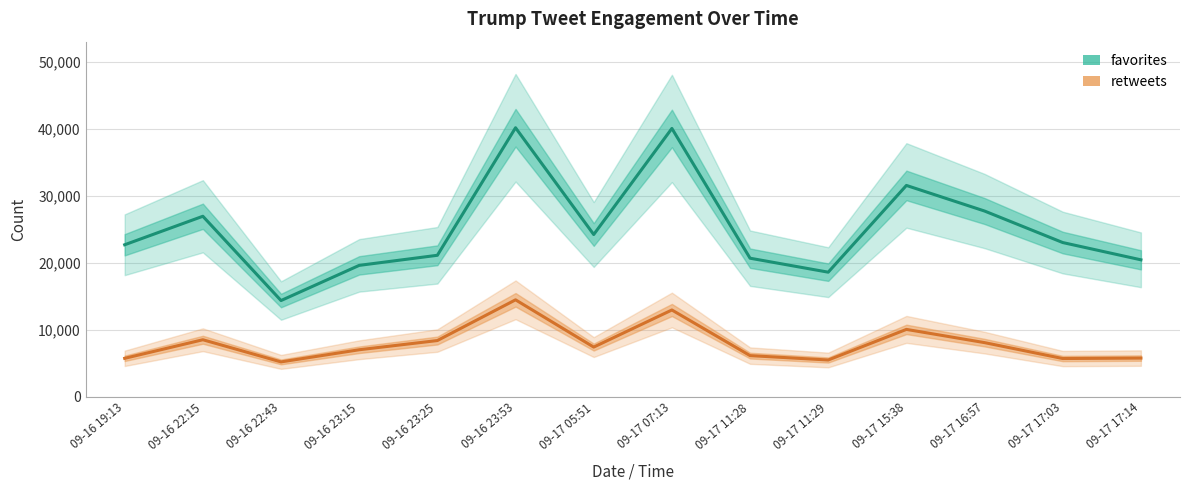

What value does the retweets series have at 09-17 11:29, to the nearest 50?

5500